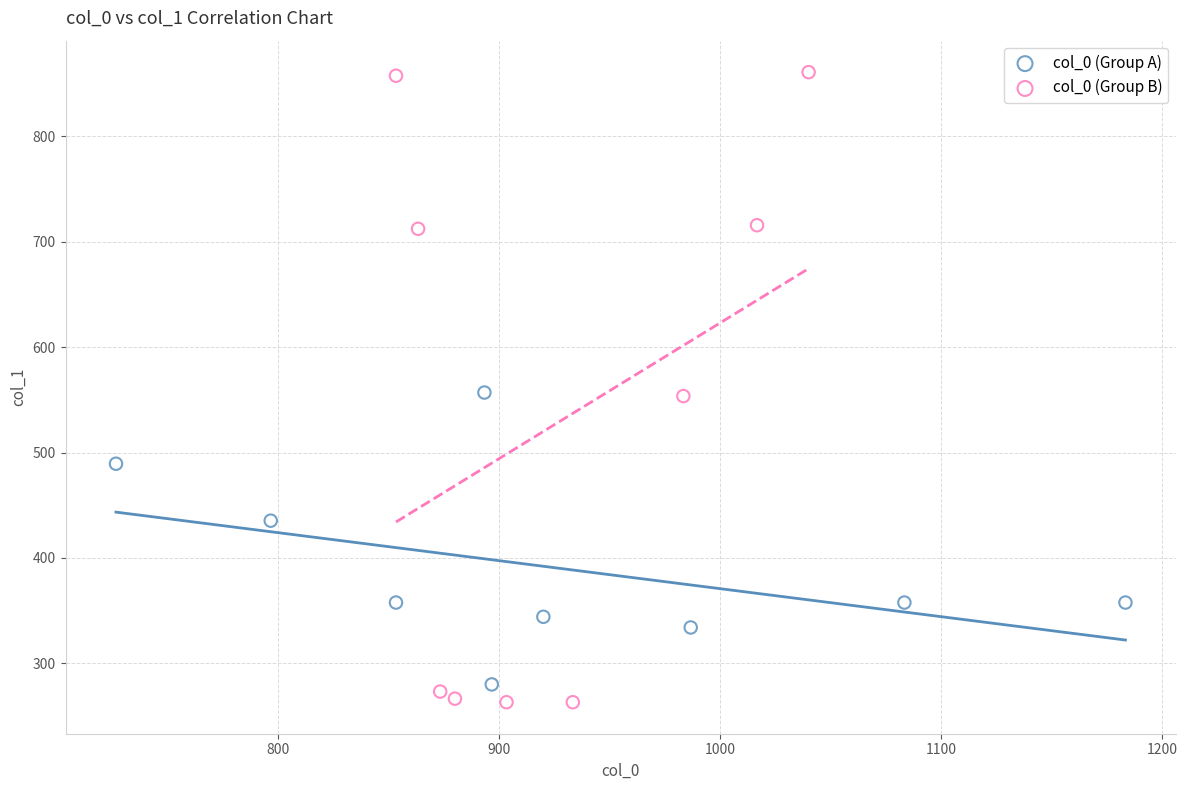

Which series reaches the minimum Y coordinate?

col_0 (Group B)